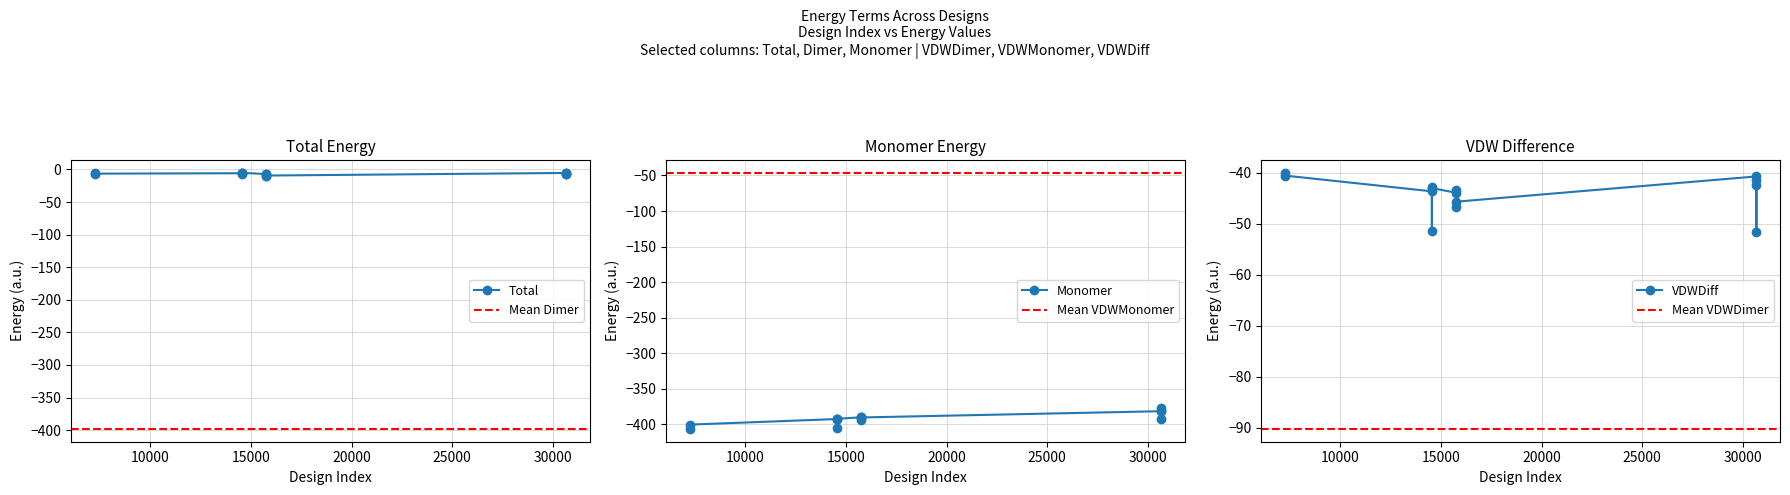

What is the value of the VDWDiff point at the 9th from the left?

-46.7